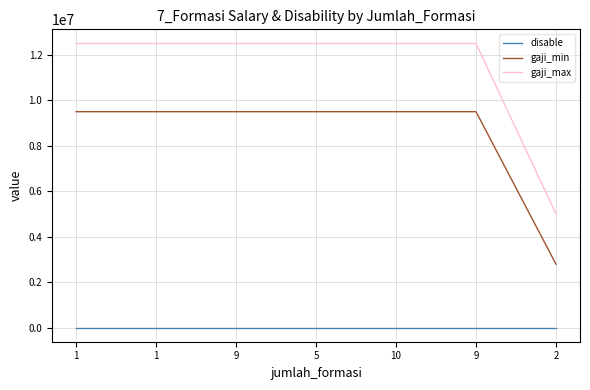

How many lines are shown in the chart?

3